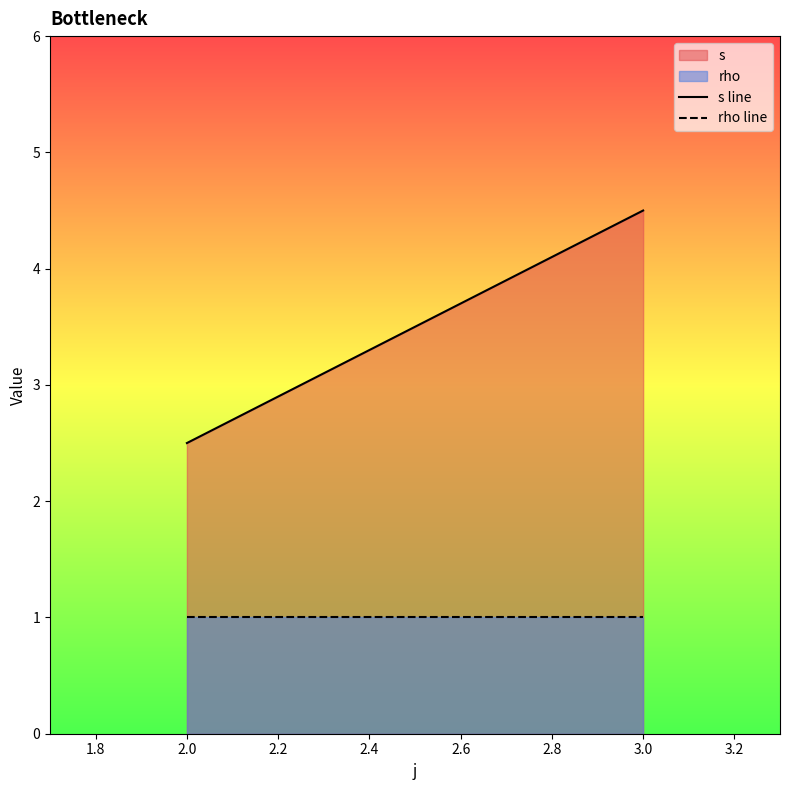

Reading right to left, list all the values displayed in this chart.

s line: 4.5	2.5
rho line: 1.0	1.0